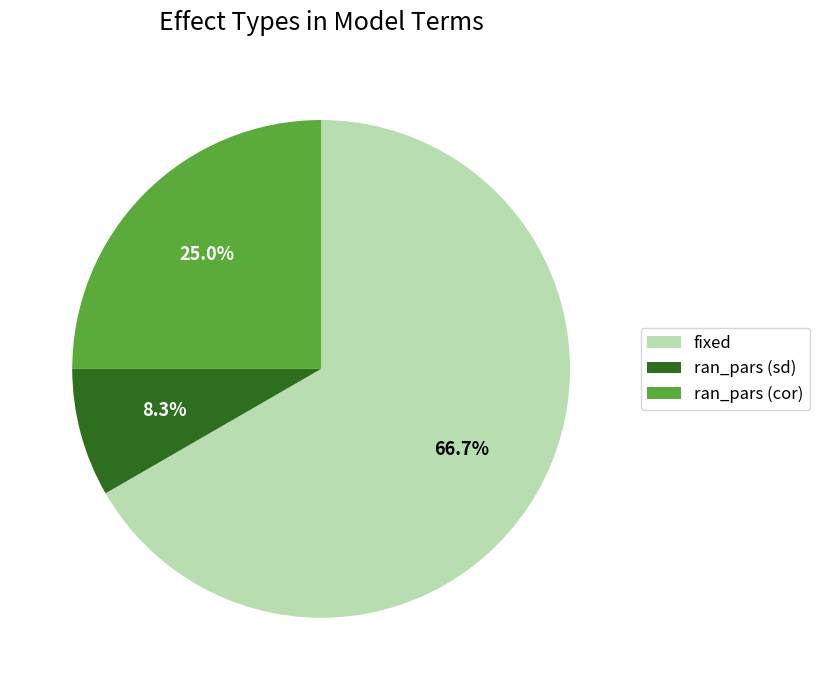

Rank the categories by value from highest to lowest.

fixed, ran_pars (cor), ran_pars (sd)